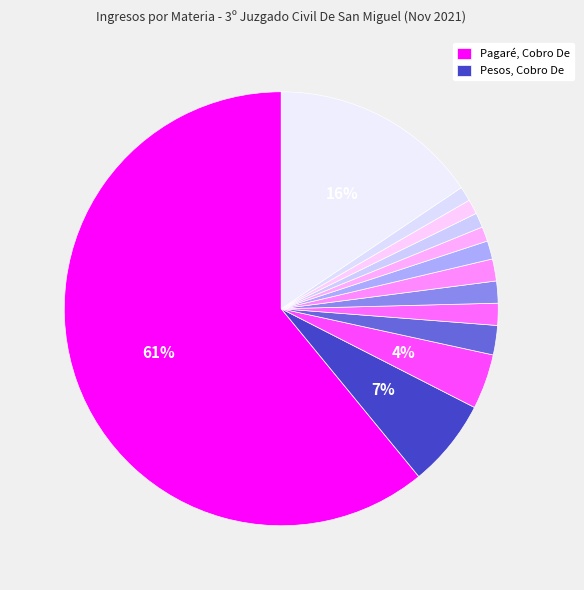

Count the number of slices in the pie.

13